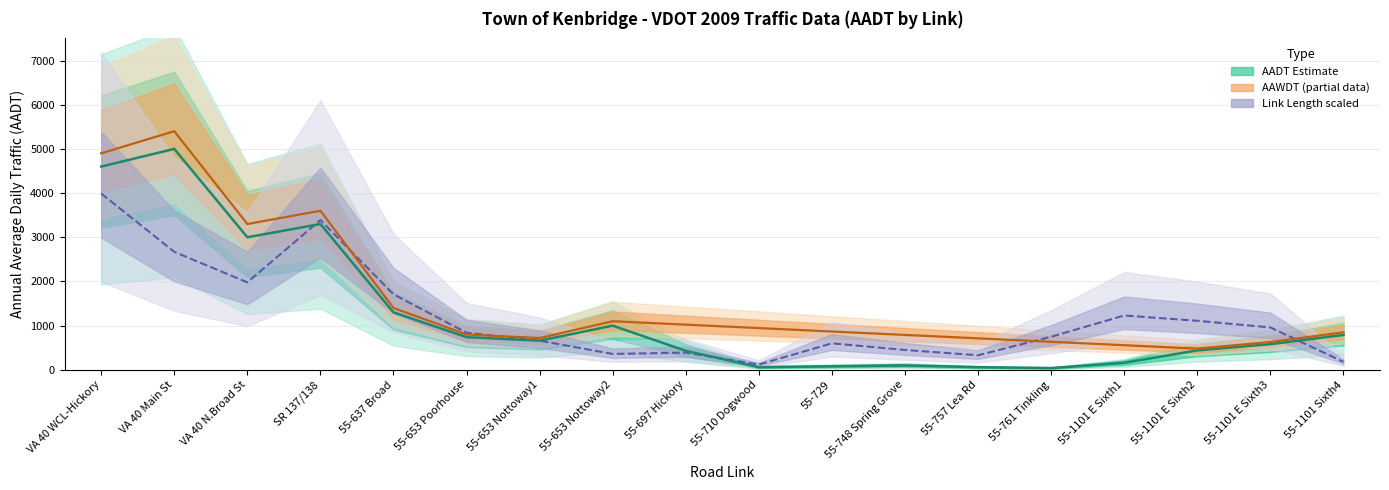

Which has a higher value, 55-761 Tinkling or 55-1101 E Sixth3?

55-1101 E Sixth3